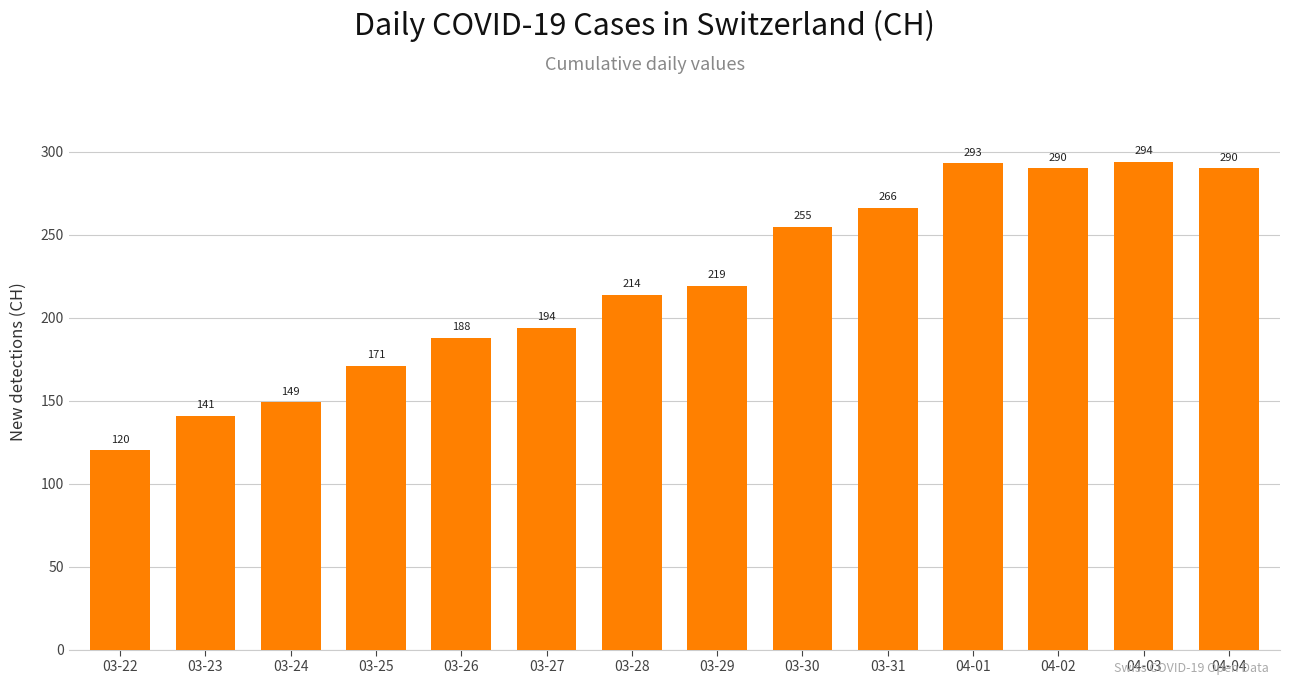

Reading left to right, transcribe all the data shown in this chart.

03-22=120	03-23=141	03-24=149	03-25=171	03-26=188	03-27=194	03-28=214	03-29=219	03-30=255	03-31=266	04-01=293	04-02=290	04-03=294	04-04=290